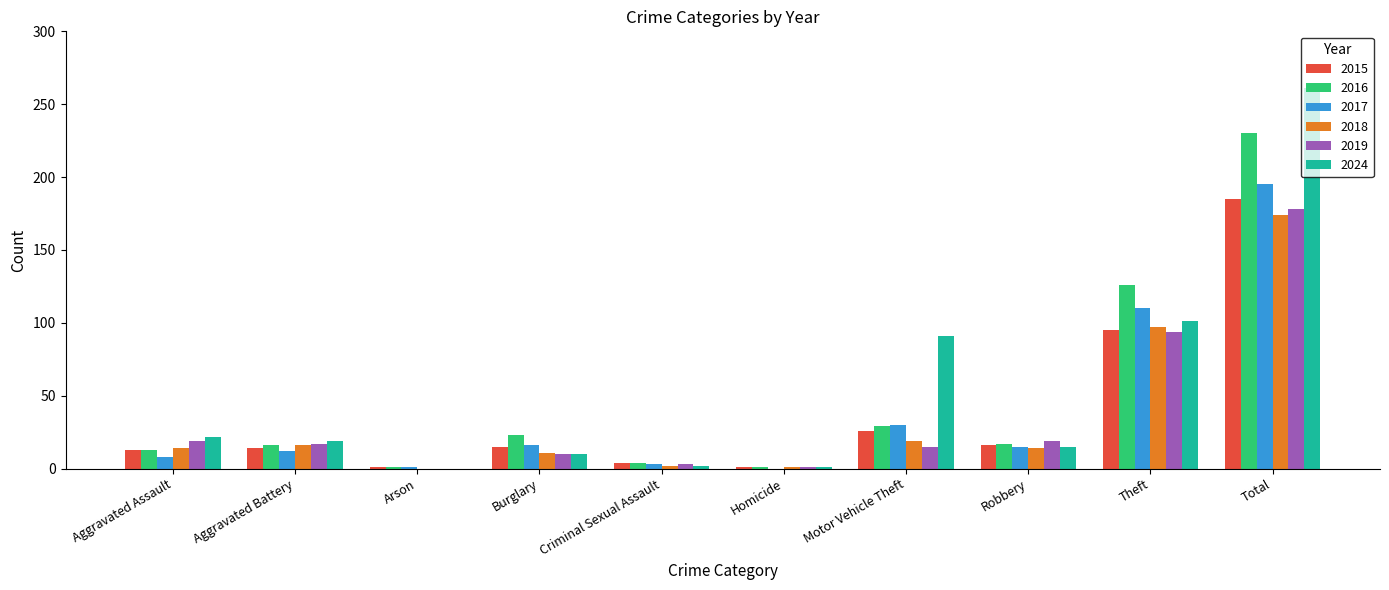

True or false: 2024 has a value of 62 at Total.

False